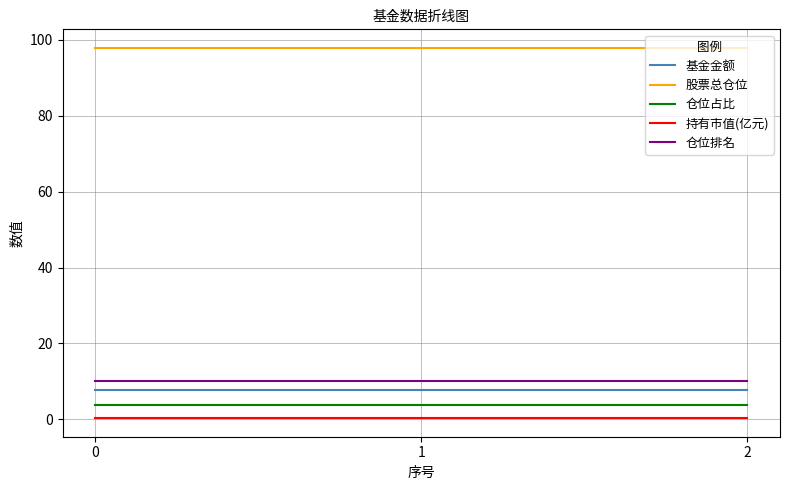

At 0, list the series in order from smallest to largest.

持有市值(亿元), 仓位占比, 基金金额, 仓位排名, 股票总仓位